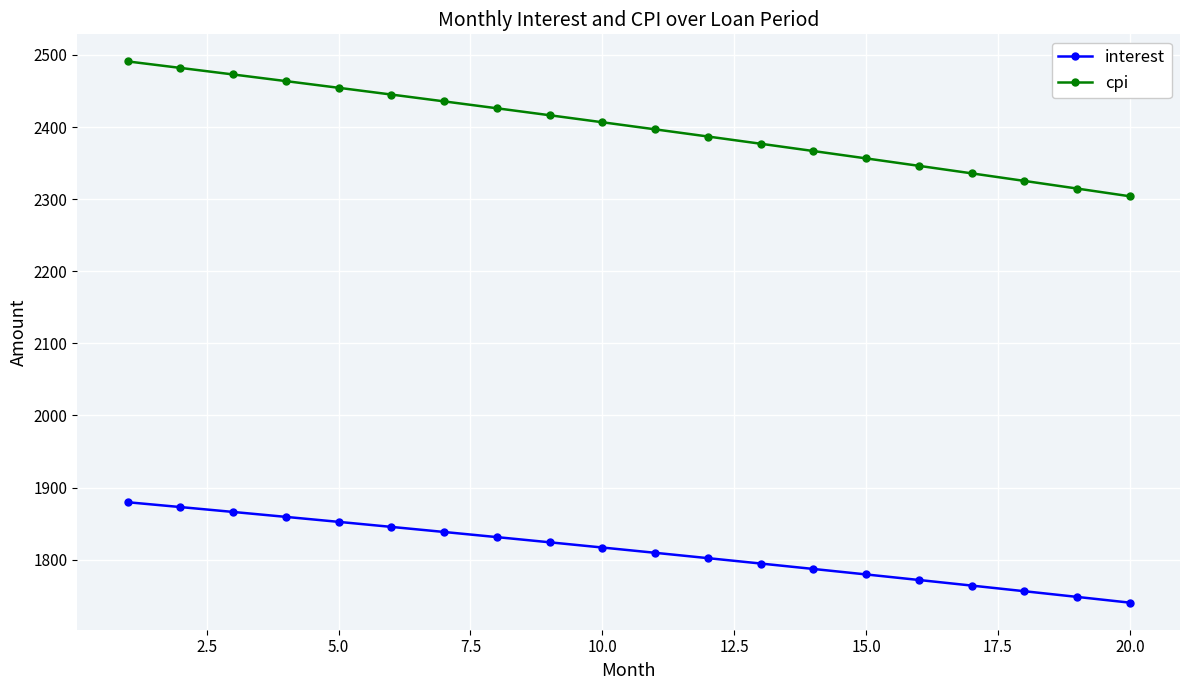

Rank the series by their average value, from highest to lowest.

cpi, interest